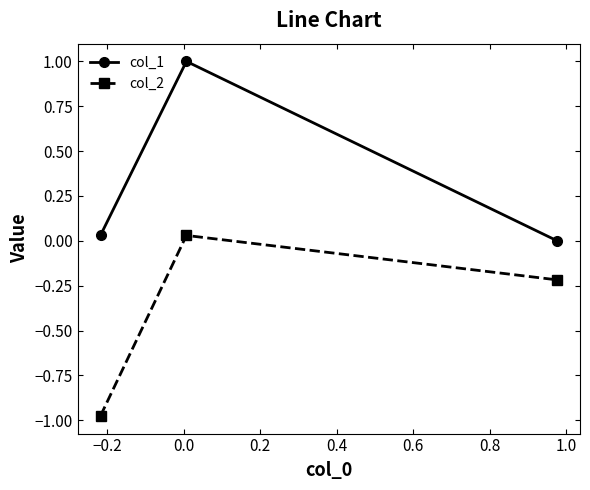

What is the difference between the maximum and second lowest values in the col_2 series?

0.2